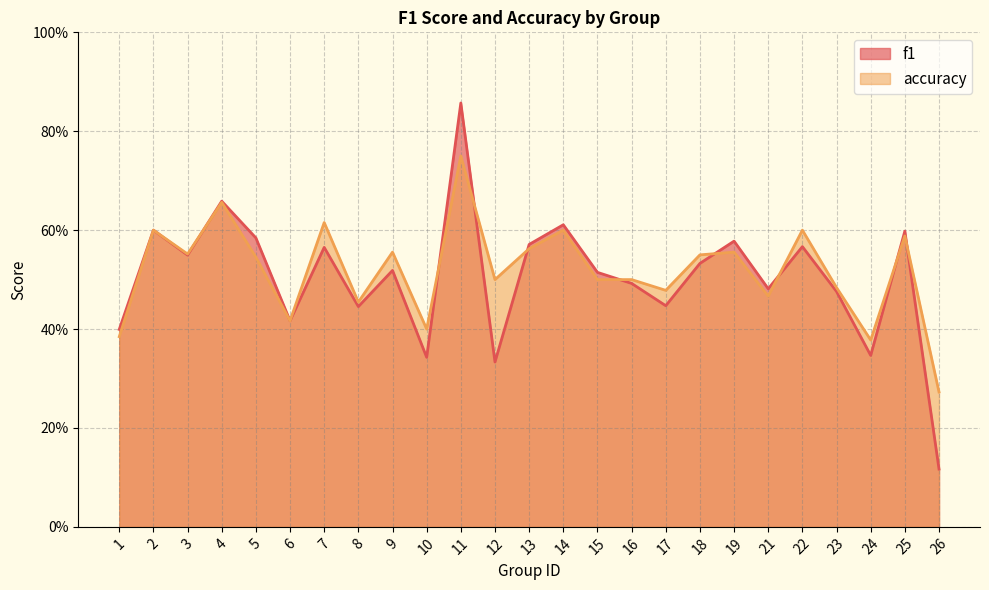

List the series in order of their peak value, lowest first.

accuracy, f1